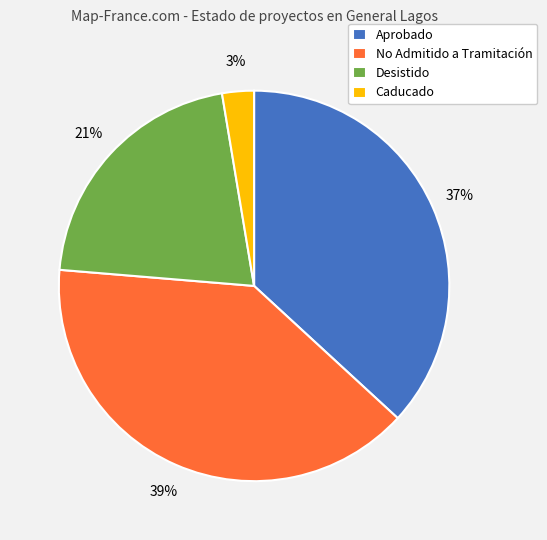

Is it true that Desistido is 28% of the pie?

False